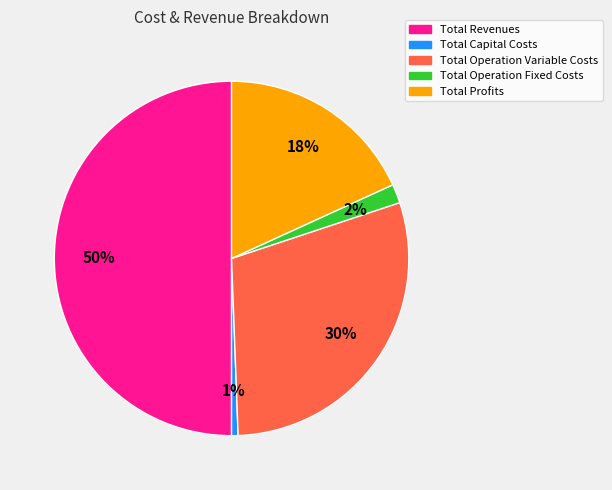

Combined, do Total Operation Variable Costs and Total Operation Fixed Costs account for over 50%?

No